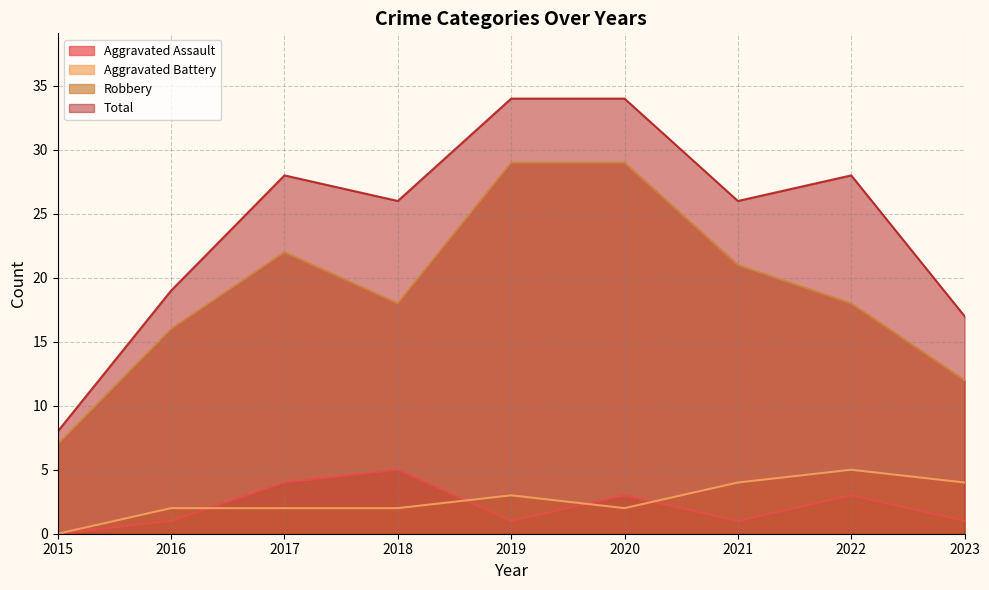

What is the difference between the highest and lowest values at 2019?

33